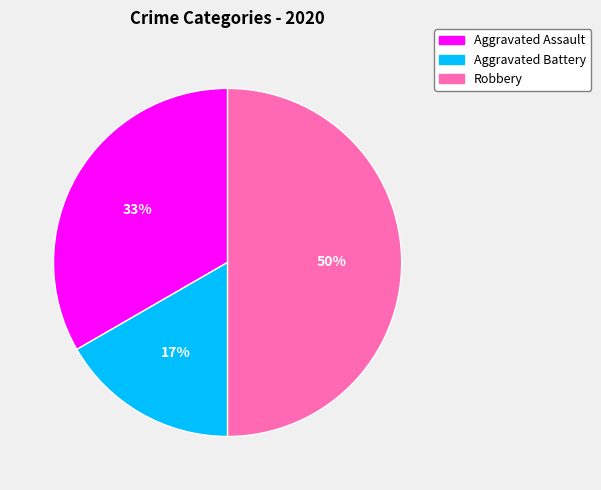

How many slices are in this pie chart?

3